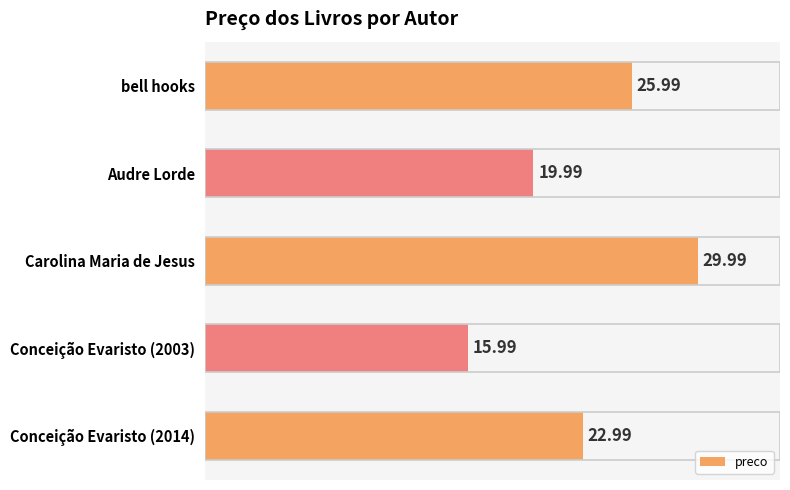

What is the change in value from Audre Lorde to Carolina Maria de Jesus?

+10.0